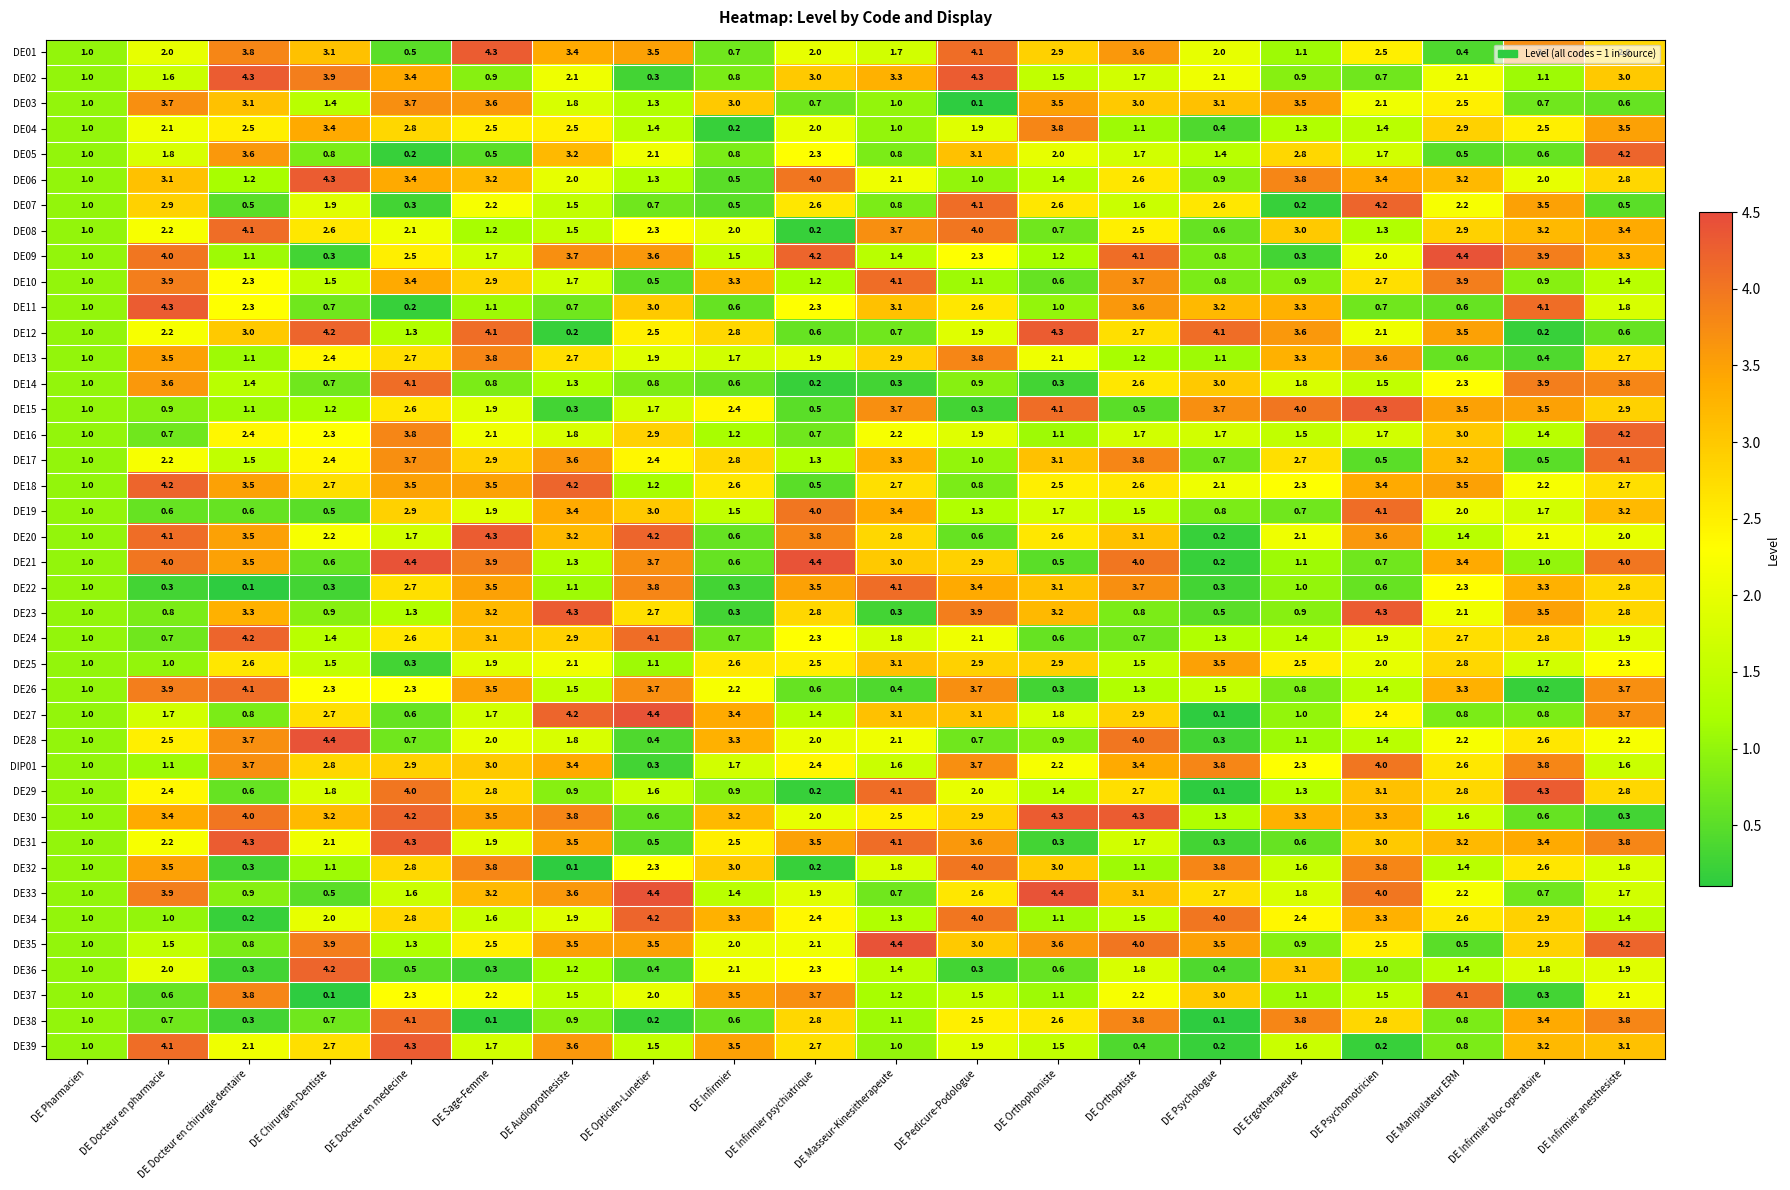

The value of DE24 at DE Masseur-Kinesitherapeute is 1.8. True or false?

True